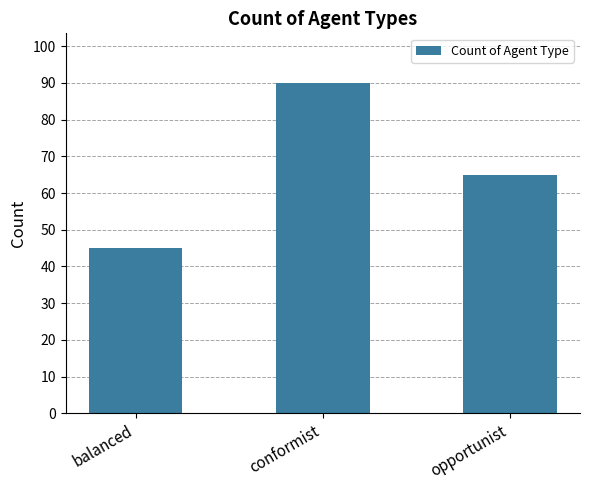

List the labels in order of value, largest first.

conformist, opportunist, balanced